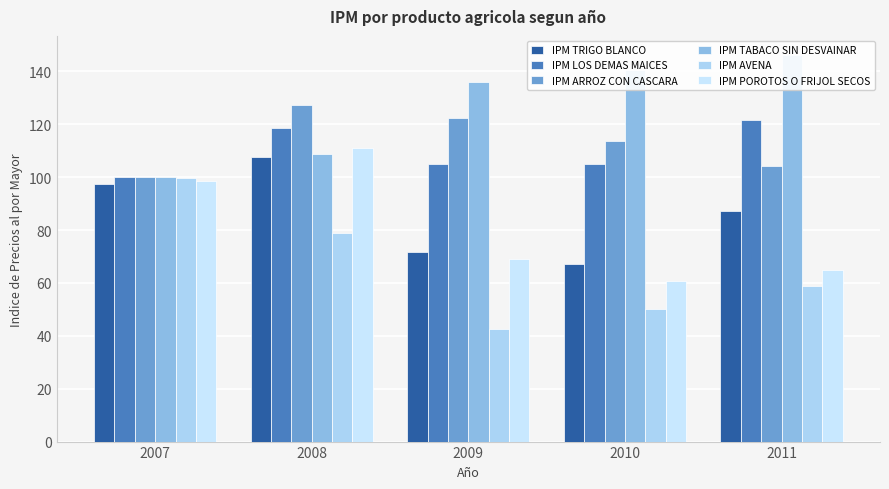

The value of IPM LOS DEMAS MAICES at 2009 is 31.2. True or false?

False